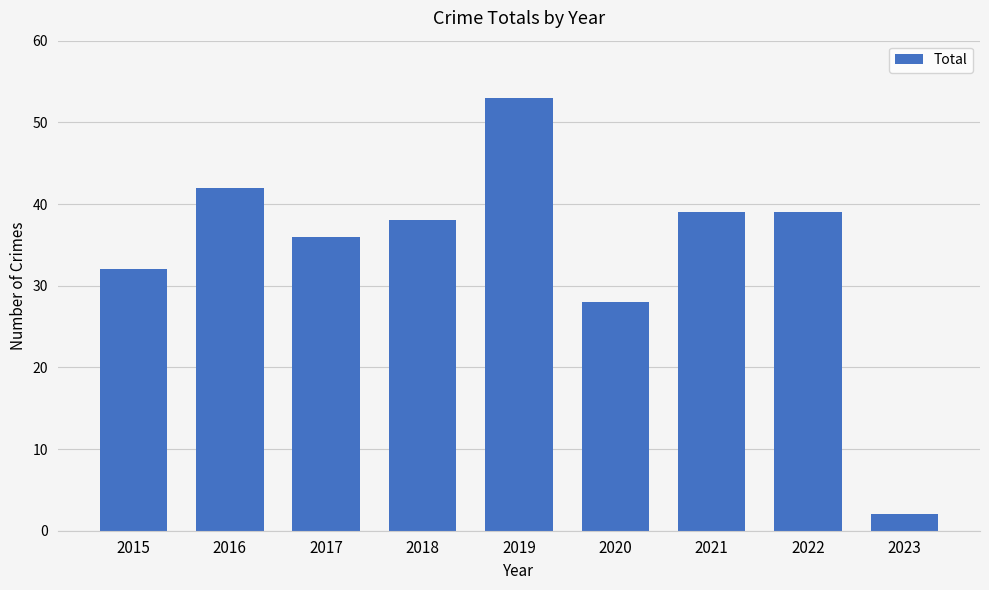

What is the value of the 4th bar from the left?

38